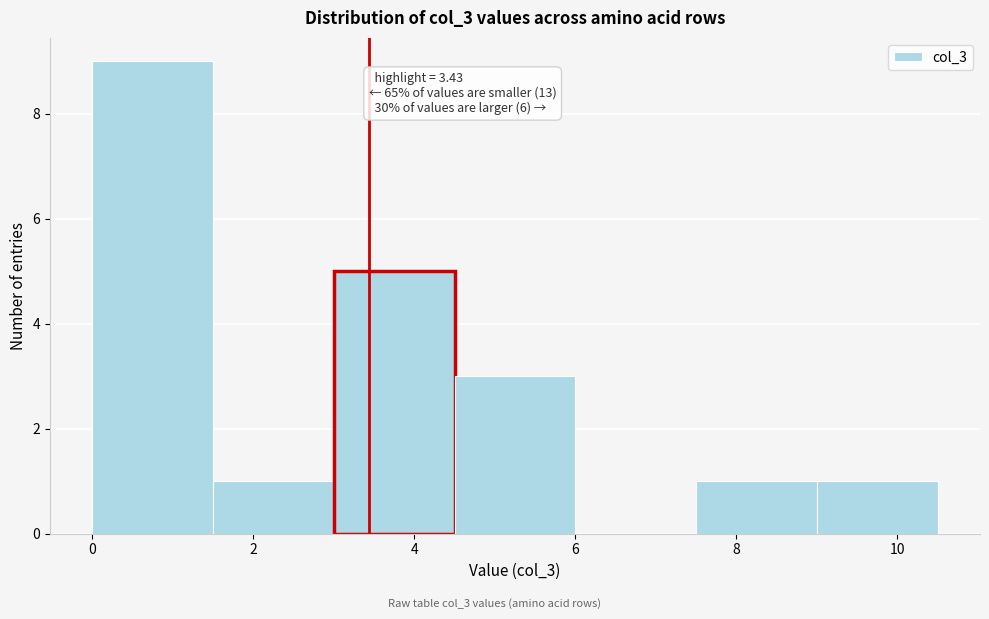

Which range on the x-axis has the tallest bar?

0.0 to 1.5